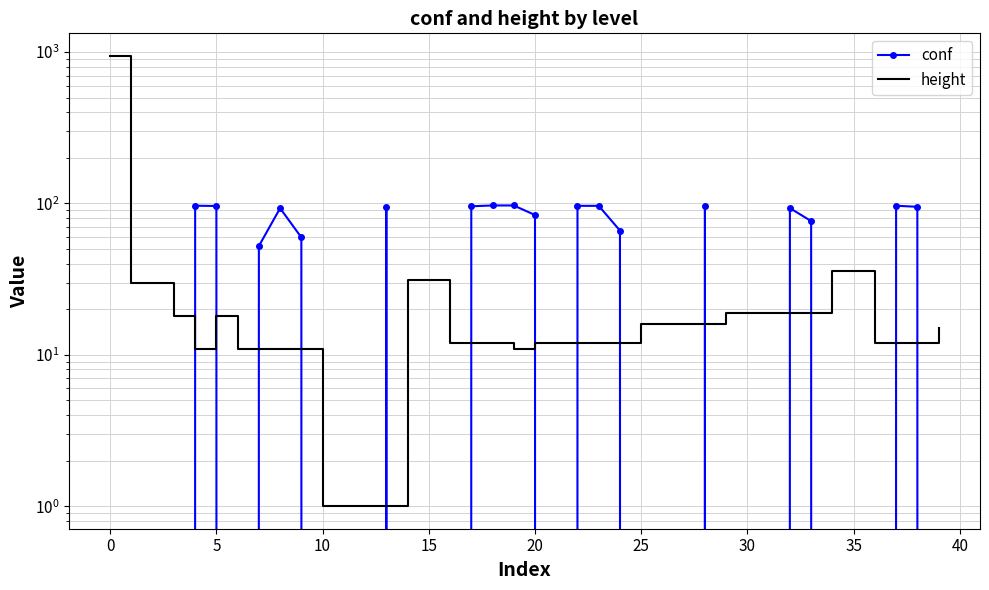

True or false: conf and height intersect in this chart.

True